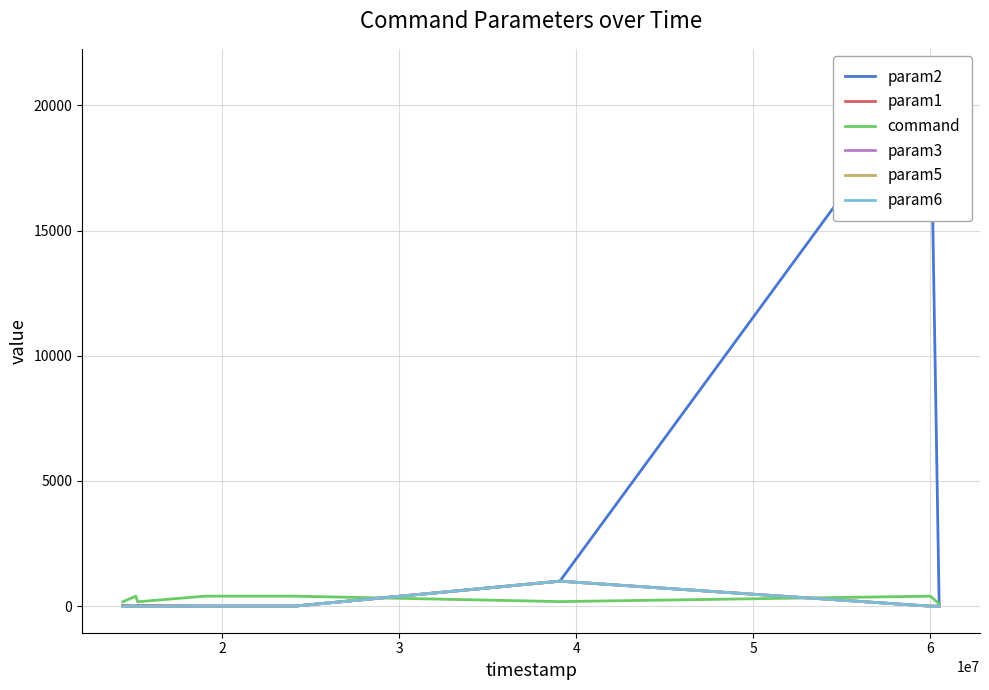

Reading left to right, list all the values displayed in this chart.

param2: 4	0	6	0	0	0	999	21196	0
param1: 33	1	33	1	1	1	999	0	0
command: 176	400	176	400	400	400	183	400	92
param3: 3	0	0	0	0	0	999	0	0
param5: 0	0	0	0	0	0	999	0	0
param6: 0	0	0	0	0	0	999	0	0